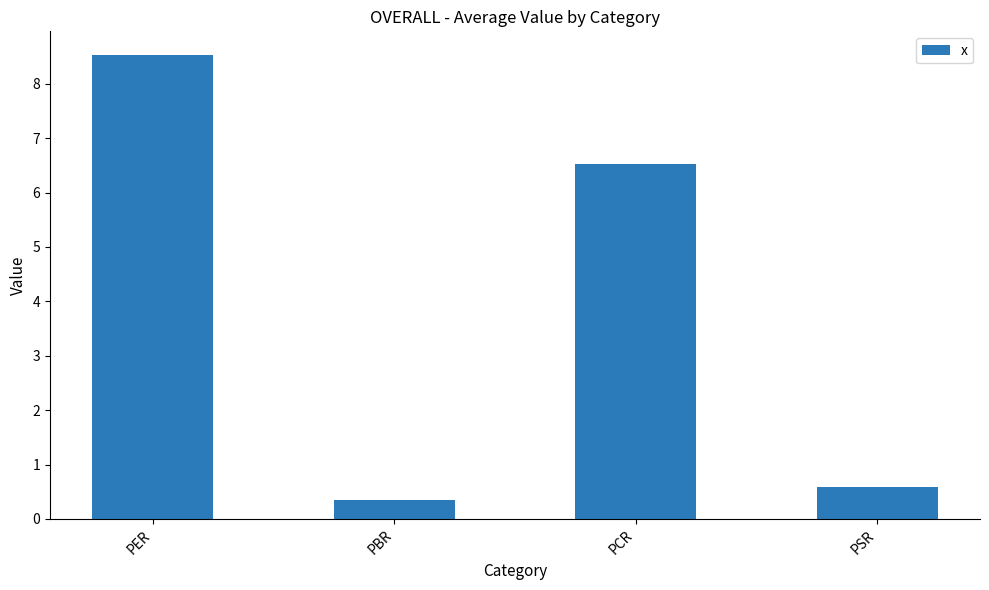

At which category does the chart reach its minimum across all series?

PBR